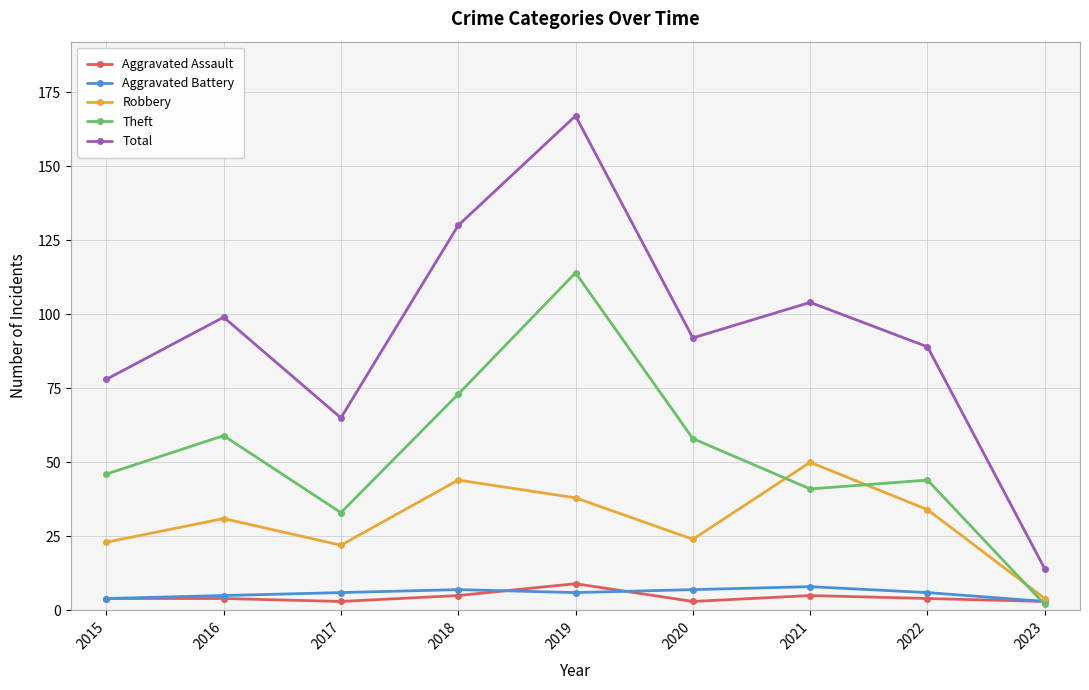

At which category is the sum across all series the highest?

2019